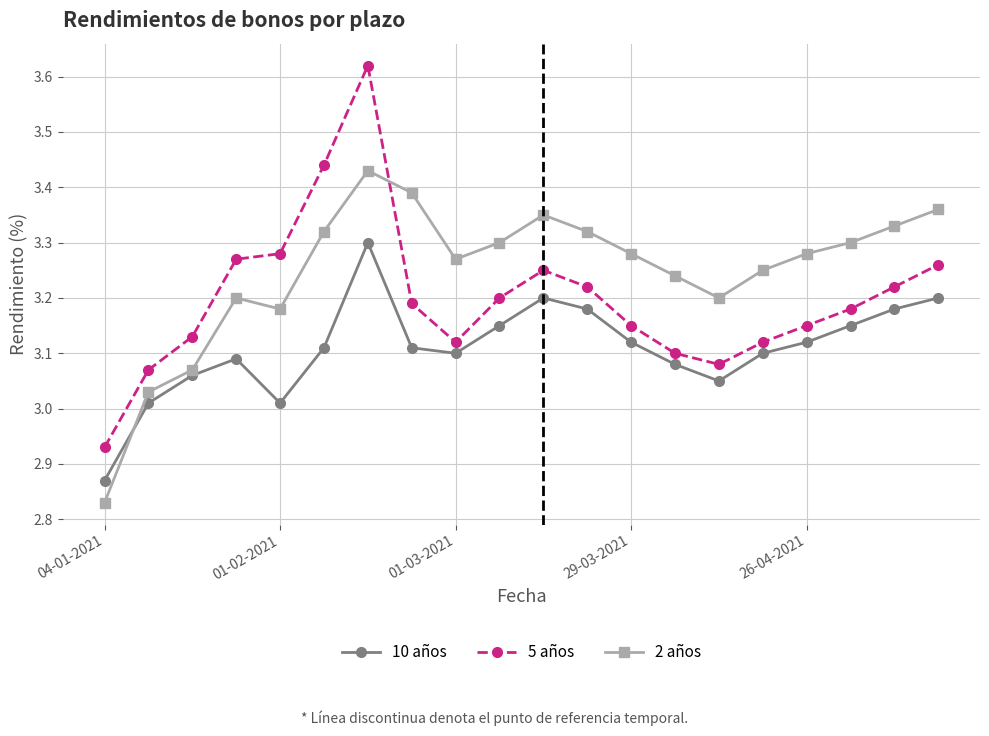

Which series has the largest total across all categories?

2 años